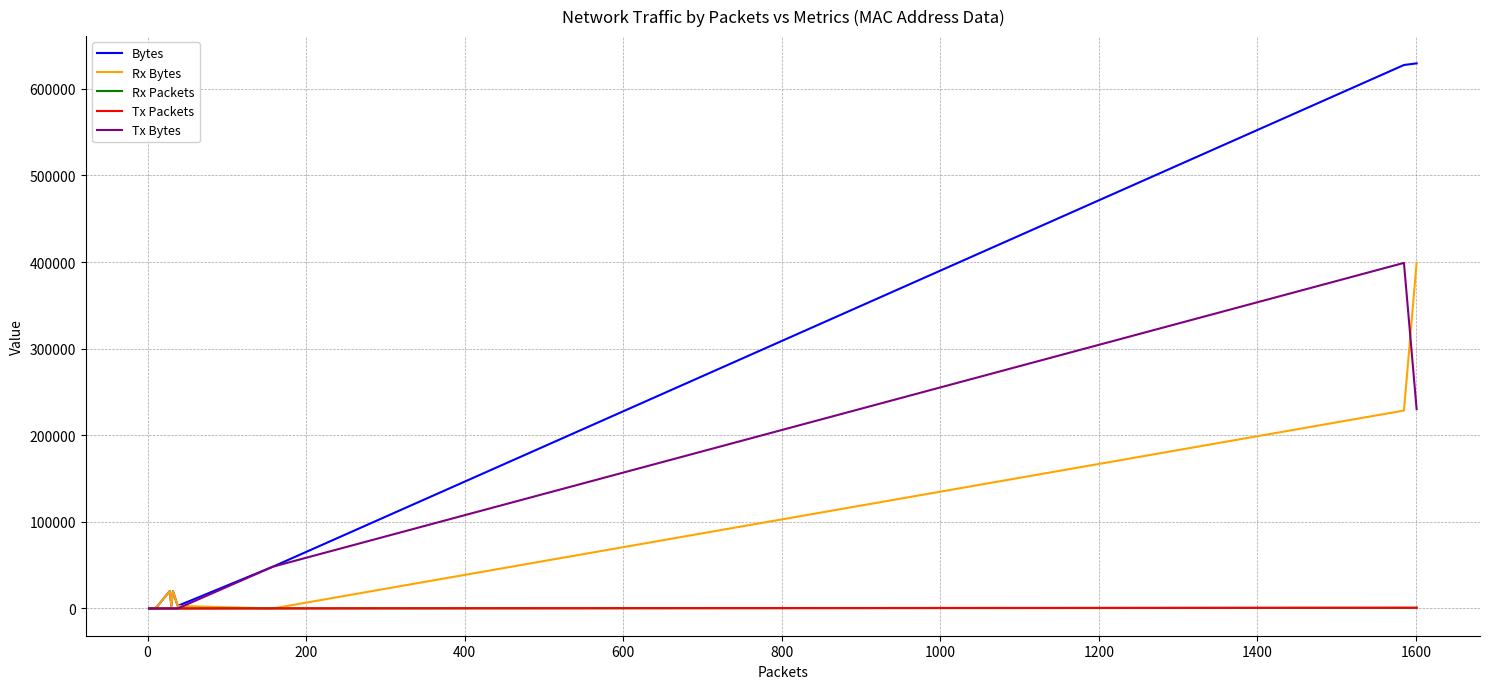

Reading left to right, what are all the values shown in this chart?

Bytes: 172	240	630	737	957	990	20104	2904	20072	2960	48196	627512	629404
Rx Bytes: 172	240	630	737	957	990	20104	2904	20072	2960	0	228501	399173
Rx Packets: 2	4	11	11	11	11	28	30	32	38	0	697	886
Tx Packets: 0	0	0	0	0	0	0	0	0	0	158	888	715
Tx Bytes: 0	0	0	0	0	0	0	0	0	0	48196	399011	230231